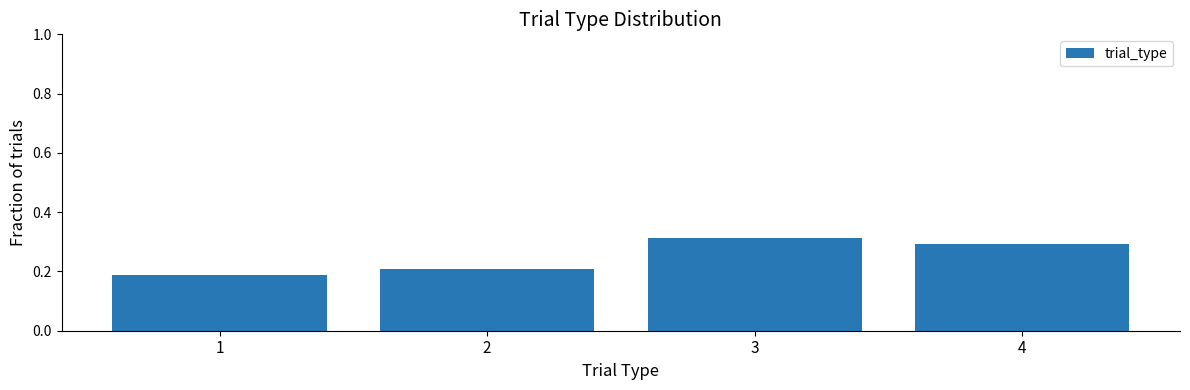

Which label corresponds to the largest value in the chart?

3